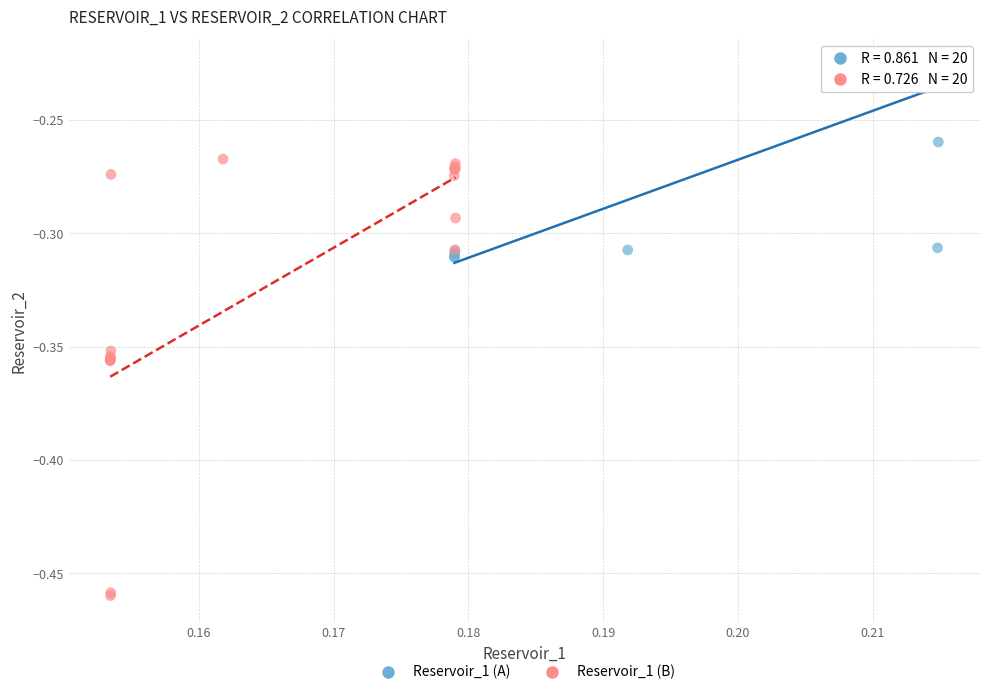

Which series reaches the minimum Y coordinate?

Reservoir_1 (B)